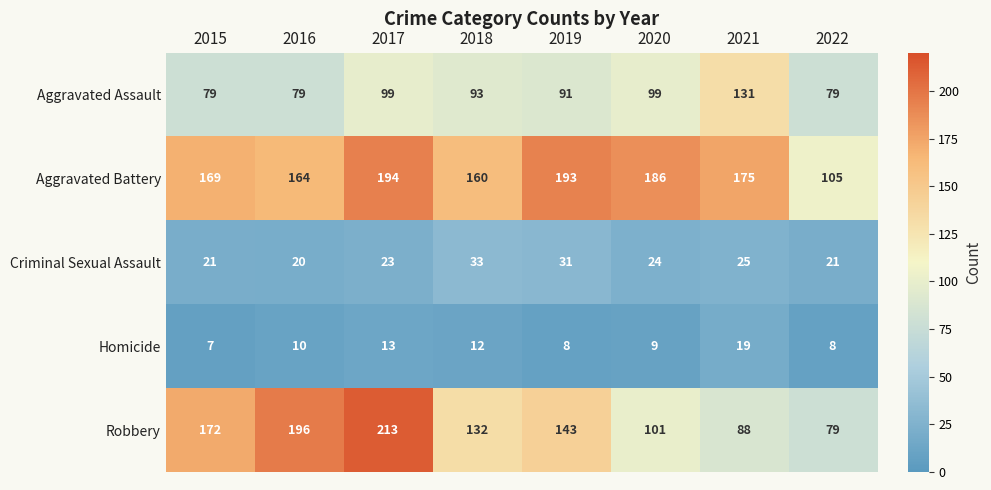

The Aggravated Assault series shows 93 at 2018. True or false?

True